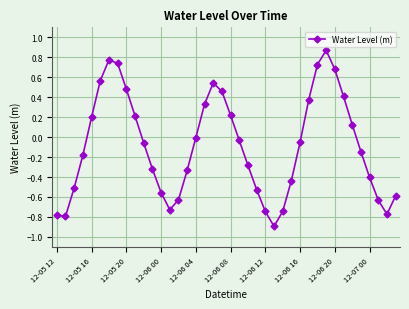

What is the difference between the second highest and second lowest values?

1.6